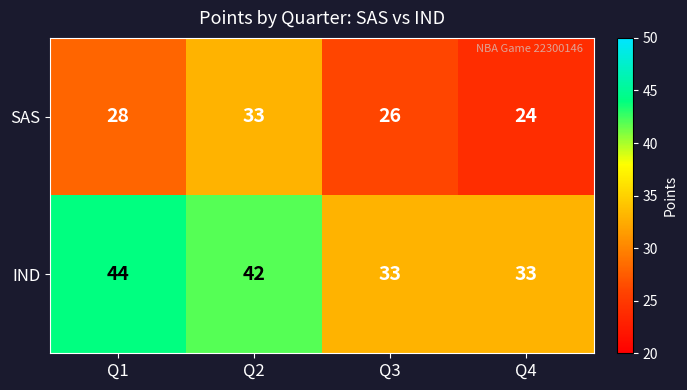

At which category does the chart reach its peak across all series?

Q1